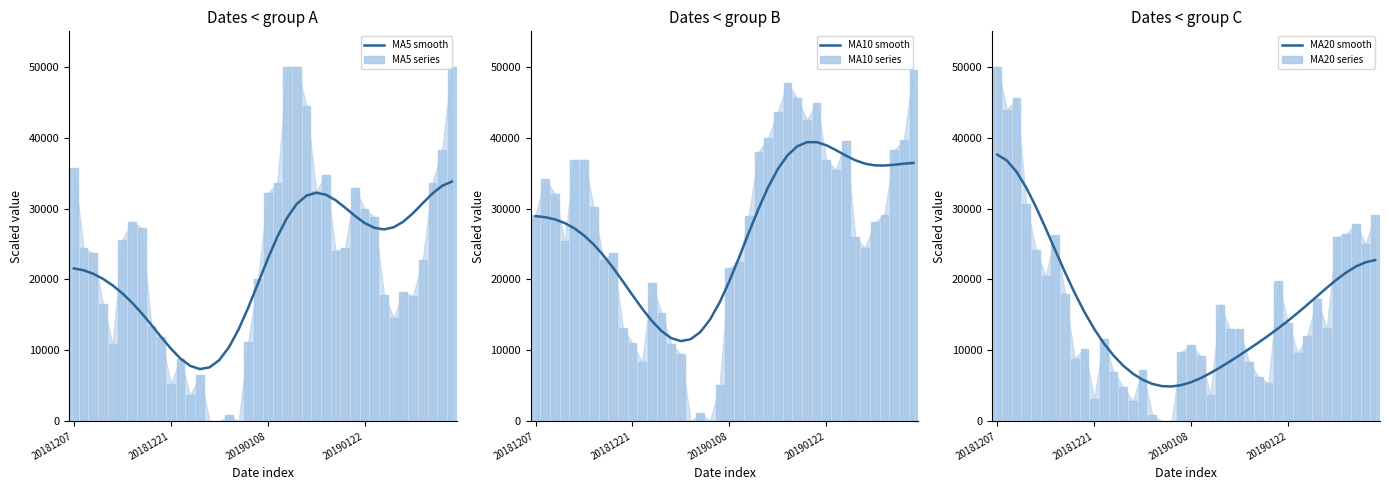

Which series changed the most between 30 and 39?

MA5 series